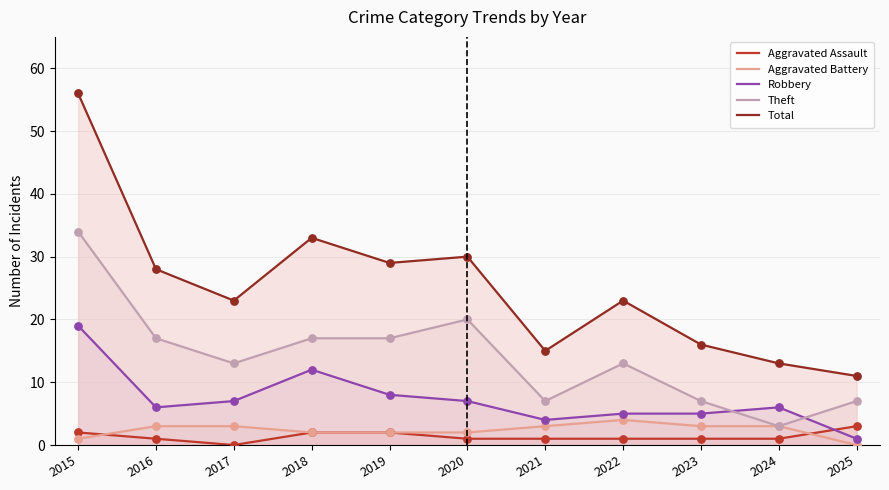

At how many categories does at least one series exceed 27?

5